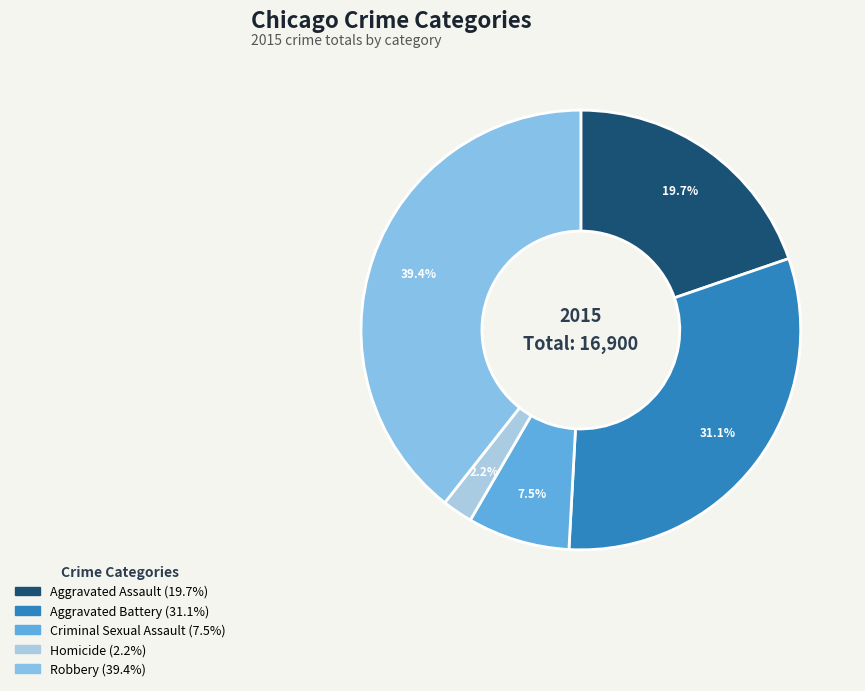

Is the sum of Aggravated Battery and Homicide greater than half?

No